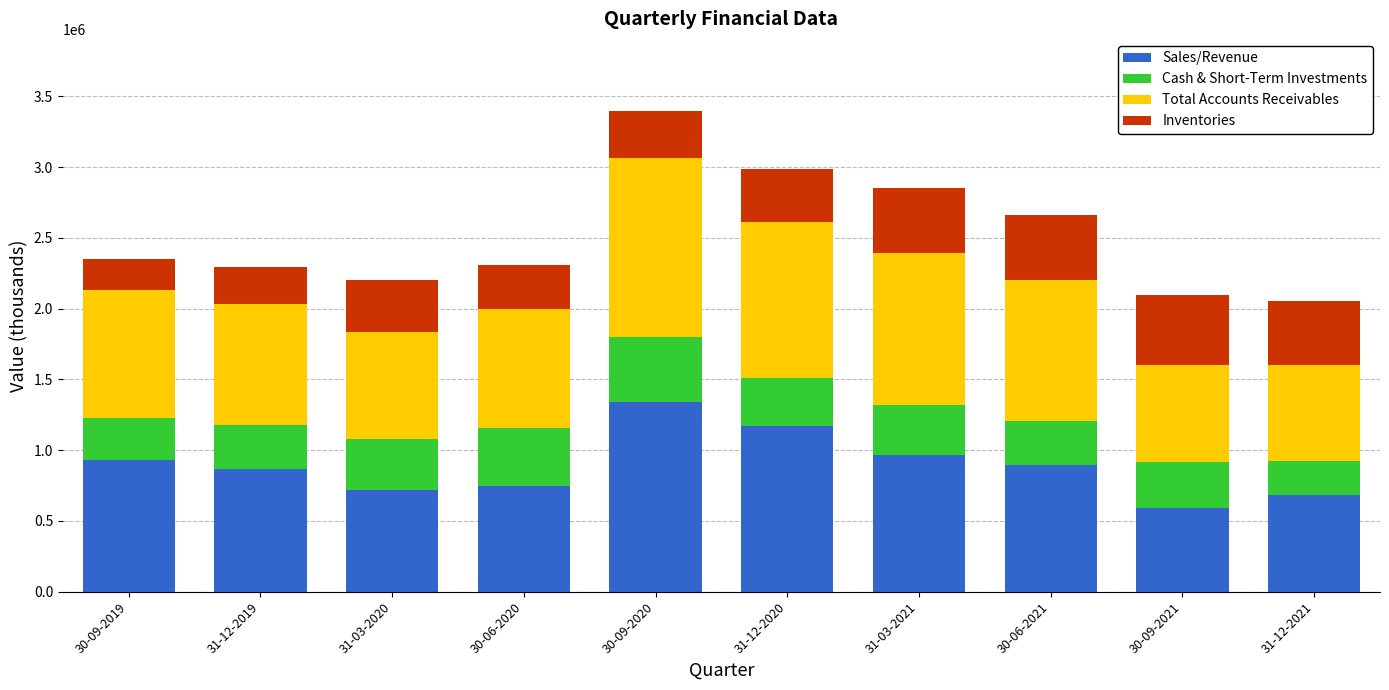

Which category has the highest value in the Sales/Revenue series?

30-09-2020